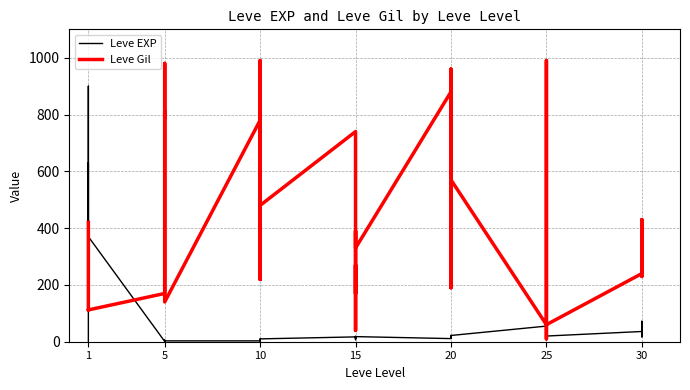

How many data points in Leve Gil are less than 390?

20